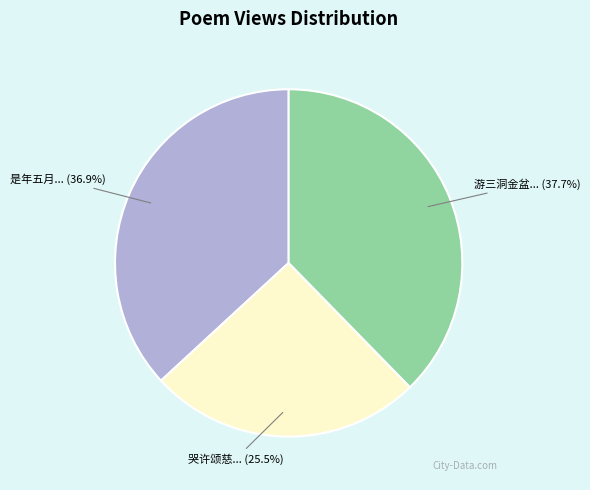

Is there any slice that represents more than half of the pie?

No